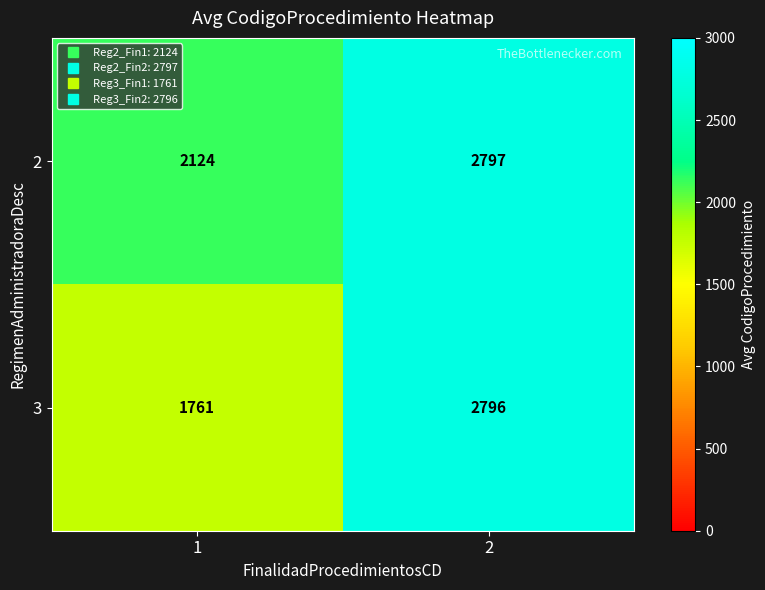

Which series has the largest total across all categories?

2